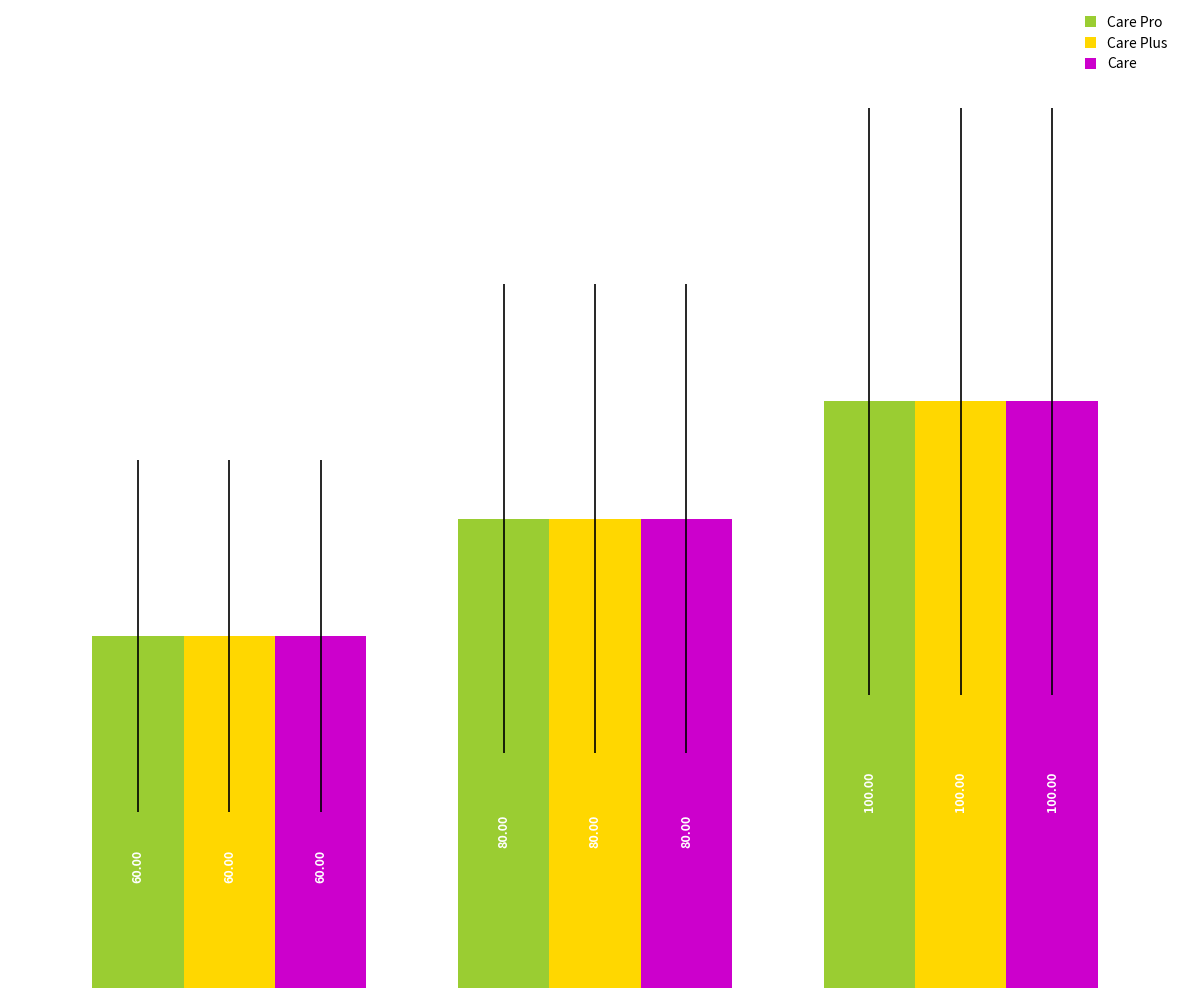

Count the number of categories in the chart.

3